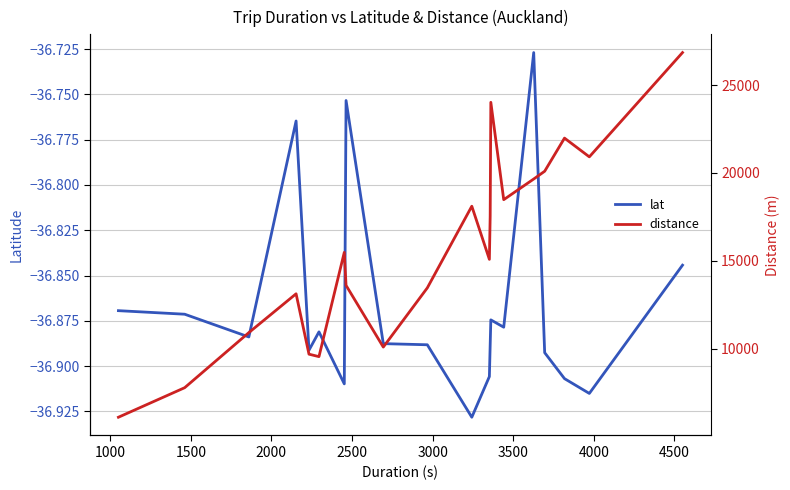

What is the difference between the second highest and minimum values in the distance series?

17919